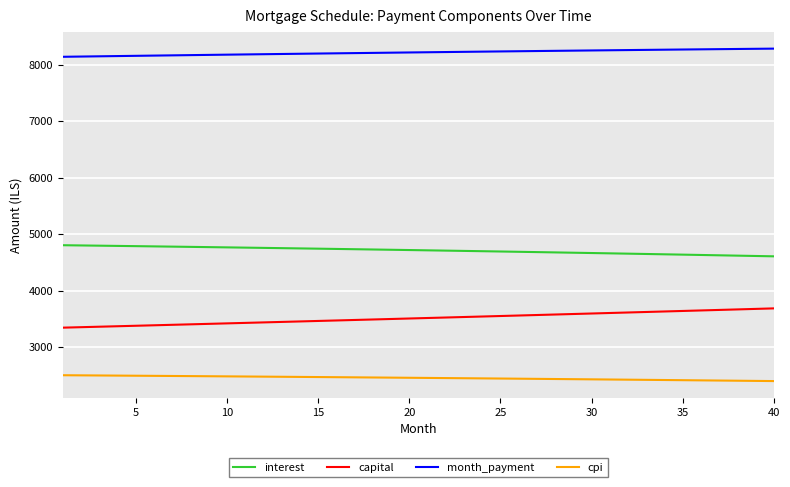

True or false: capital and interest intersect in this chart.

False